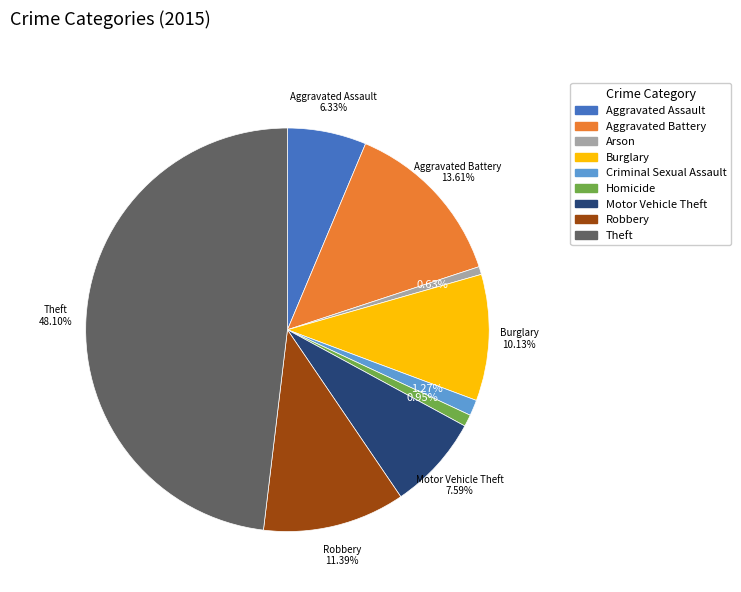

Between Theft and Burglary, which is larger?

Theft